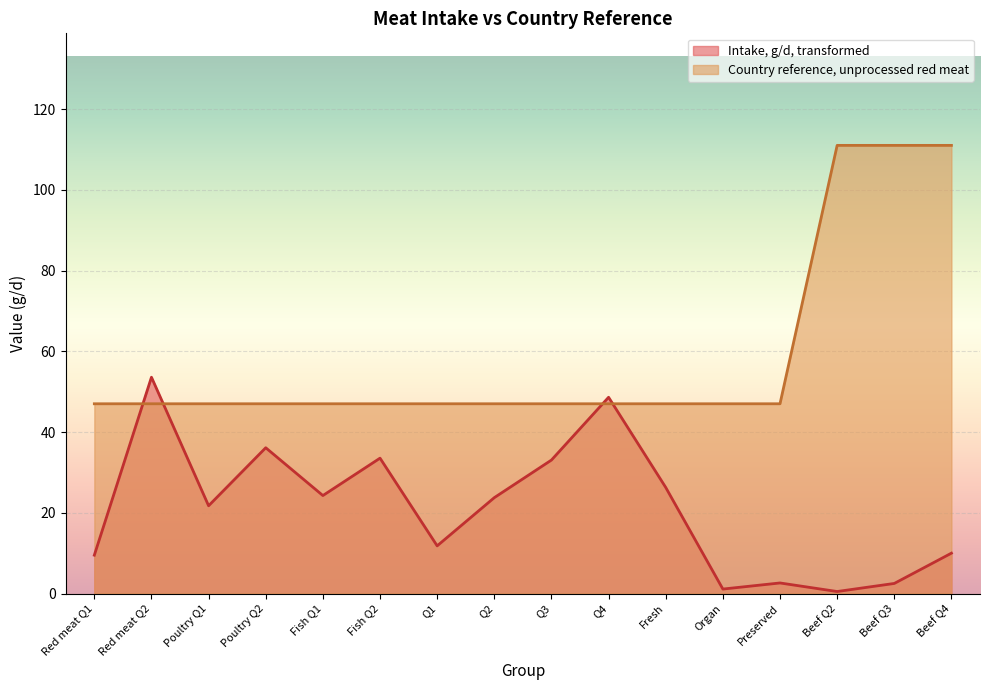

At which label is Country reference, unprocessed red meat closest to 79?

Red meat Q1